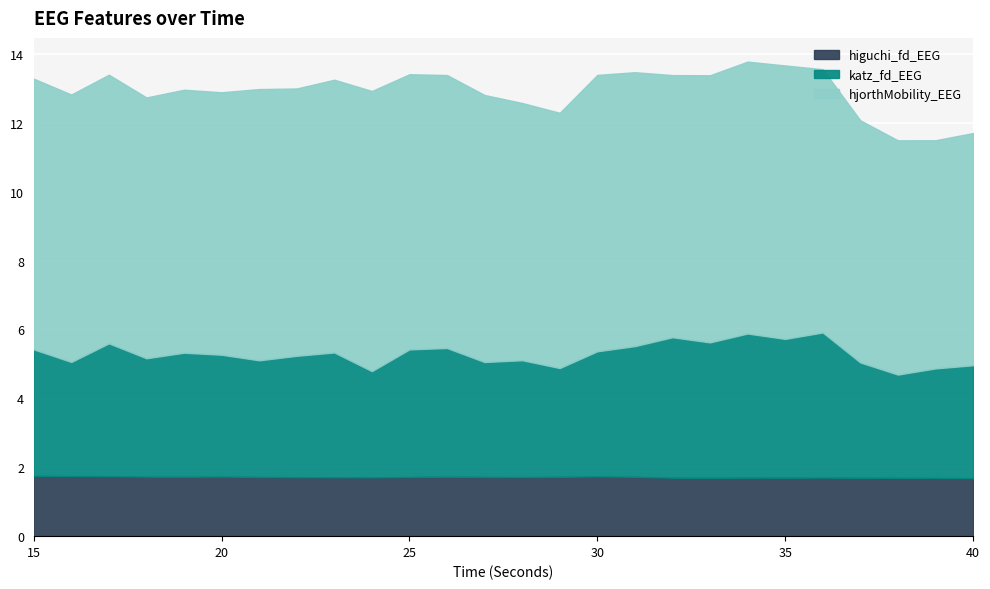

What is the smallest value displayed?

1.7